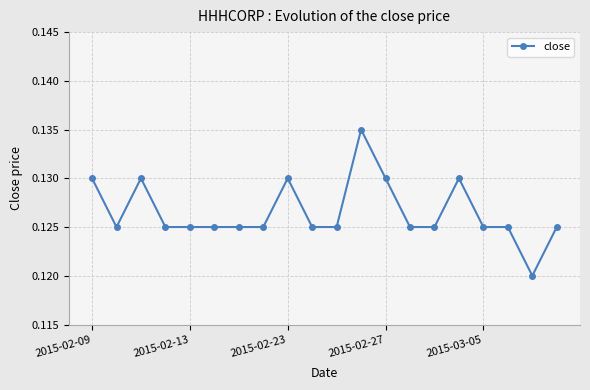

True or false: the data has more than 0 interior local peaks.

True